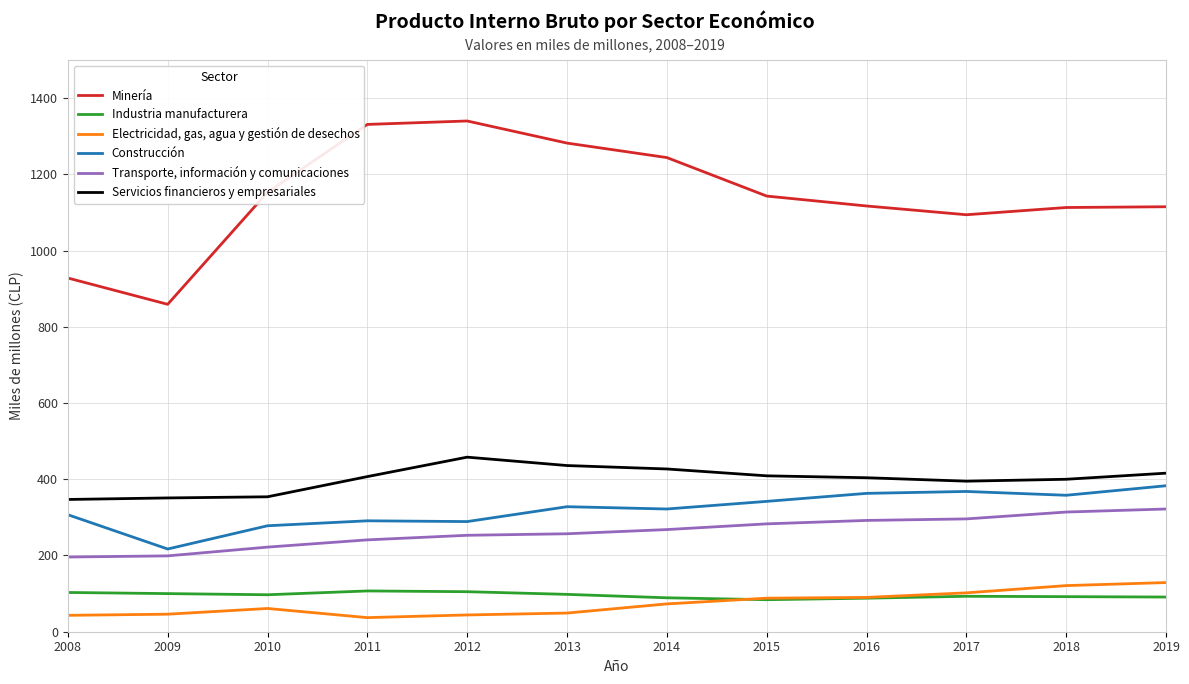

The Servicios financieros y empresariales series shows 100 at 2015. True or false?

False